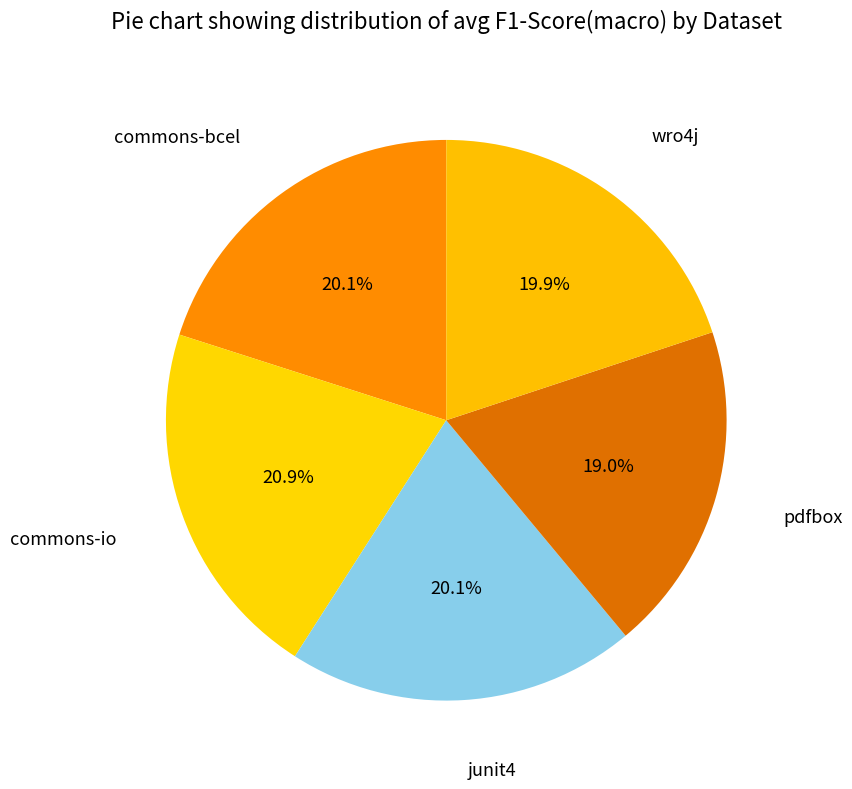

How many segments does this pie chart have?

5